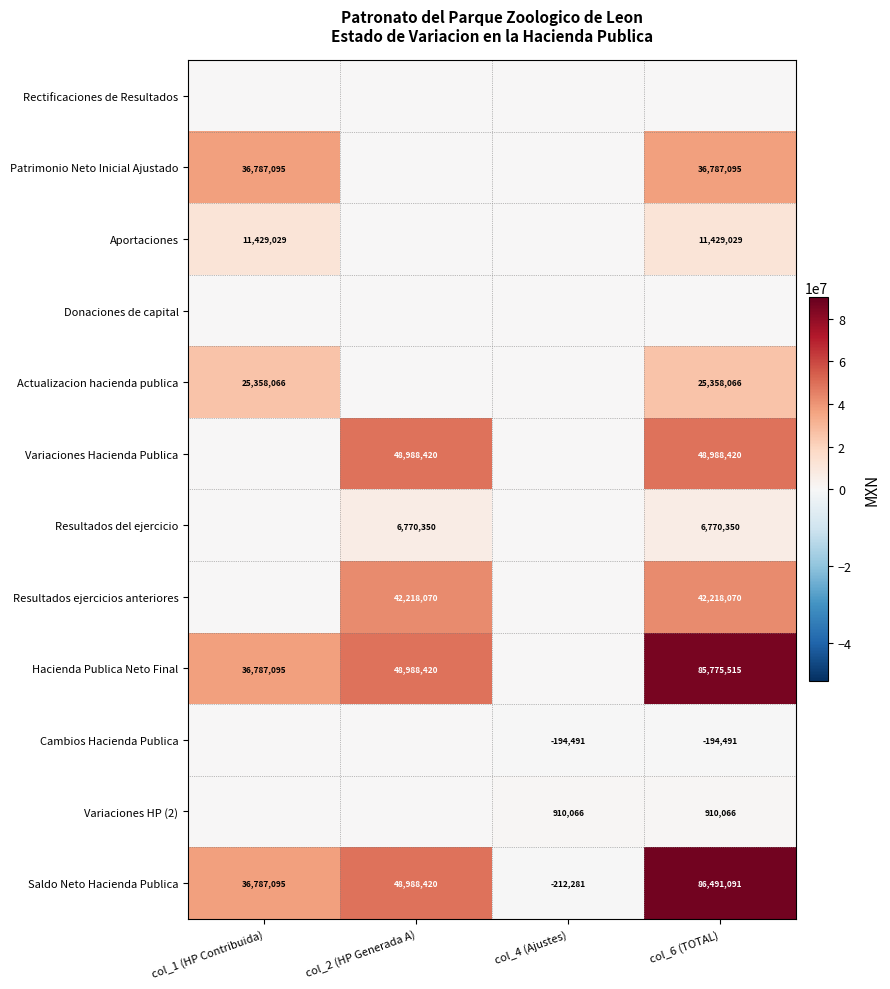

The Resultados del ejercicio series shows 11803033.0 at col_2 (HP Generada A). True or false?

False